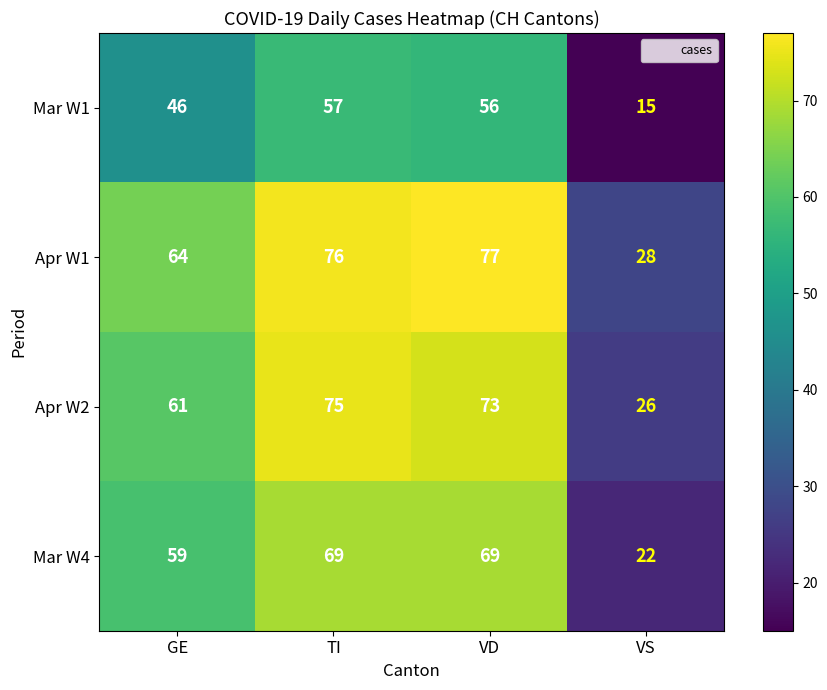

How many data points does each series have?

4